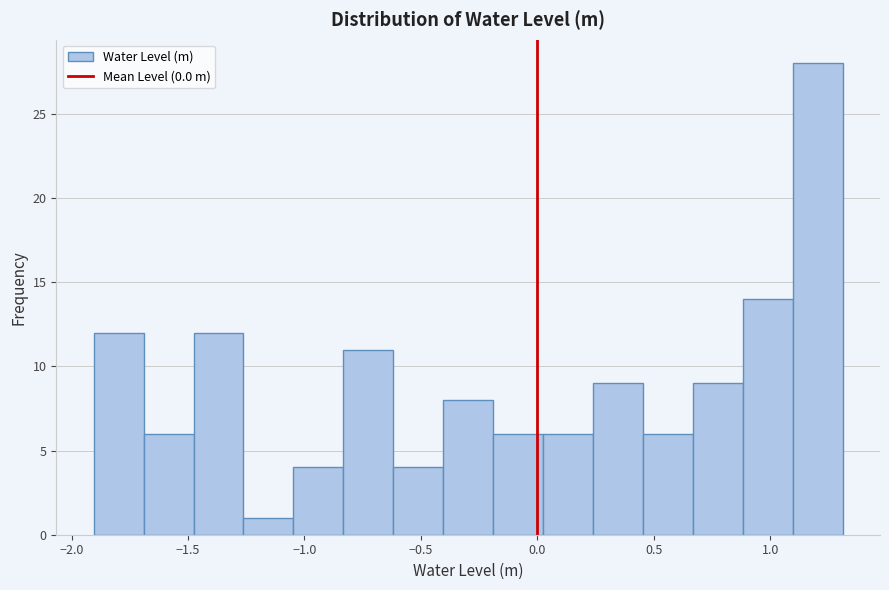

Over which range of the x-axis is the bar tallest?

1.10 to 1.30